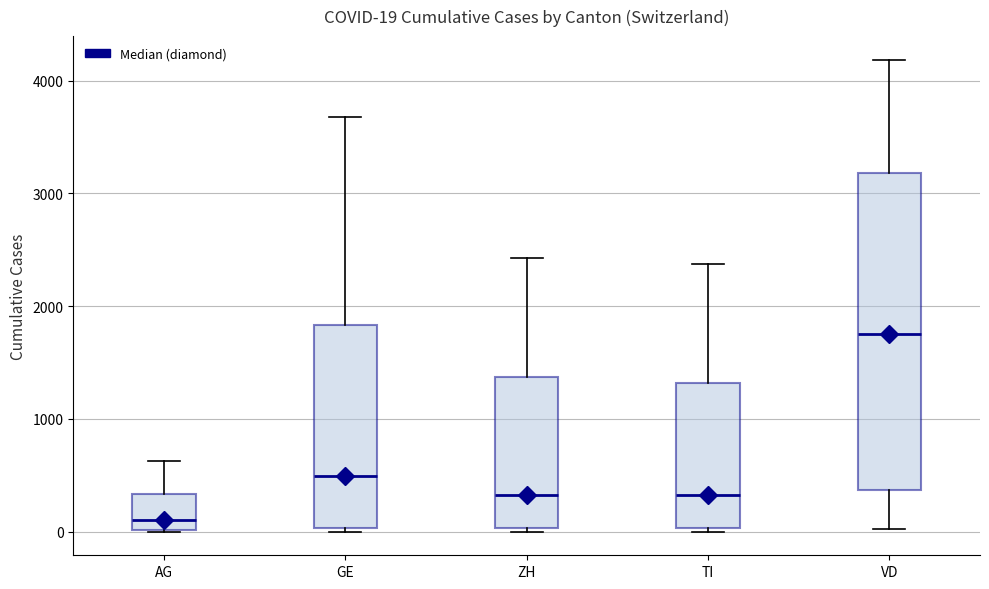

Which box has the highest median line?

VD